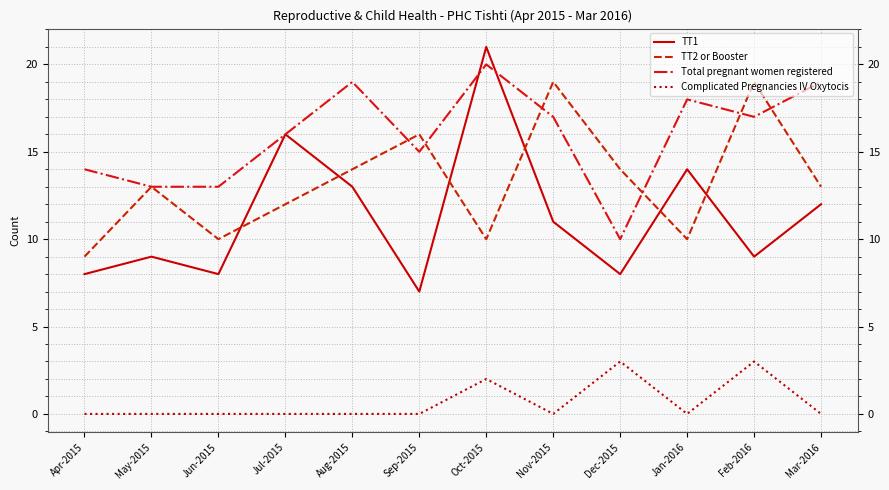

What position from the right is Aug-2015?

8